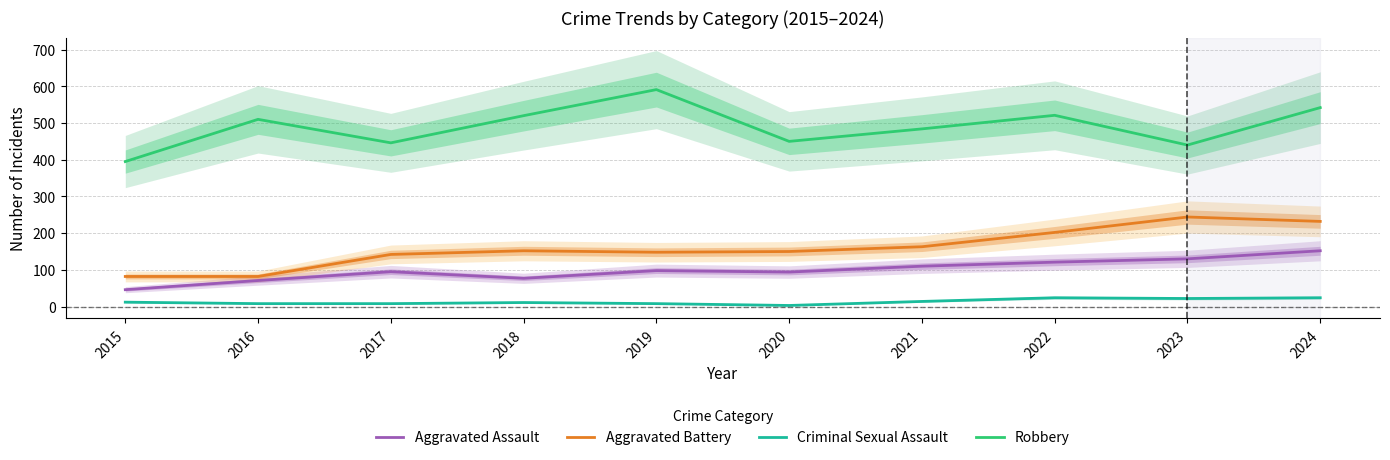

Rank the series by their maximum value, from lowest to highest.

Criminal Sexual Assault, Aggravated Assault, Aggravated Battery, Robbery